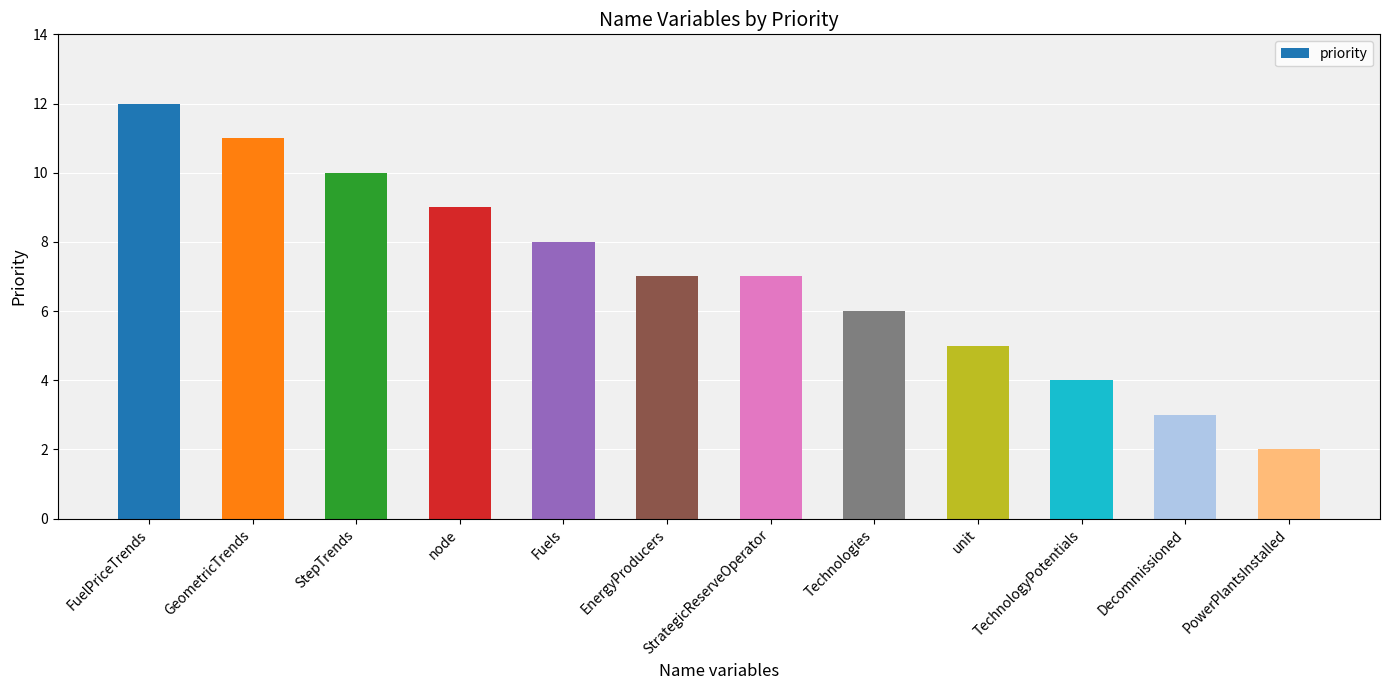

What is the greatest value displayed?

12